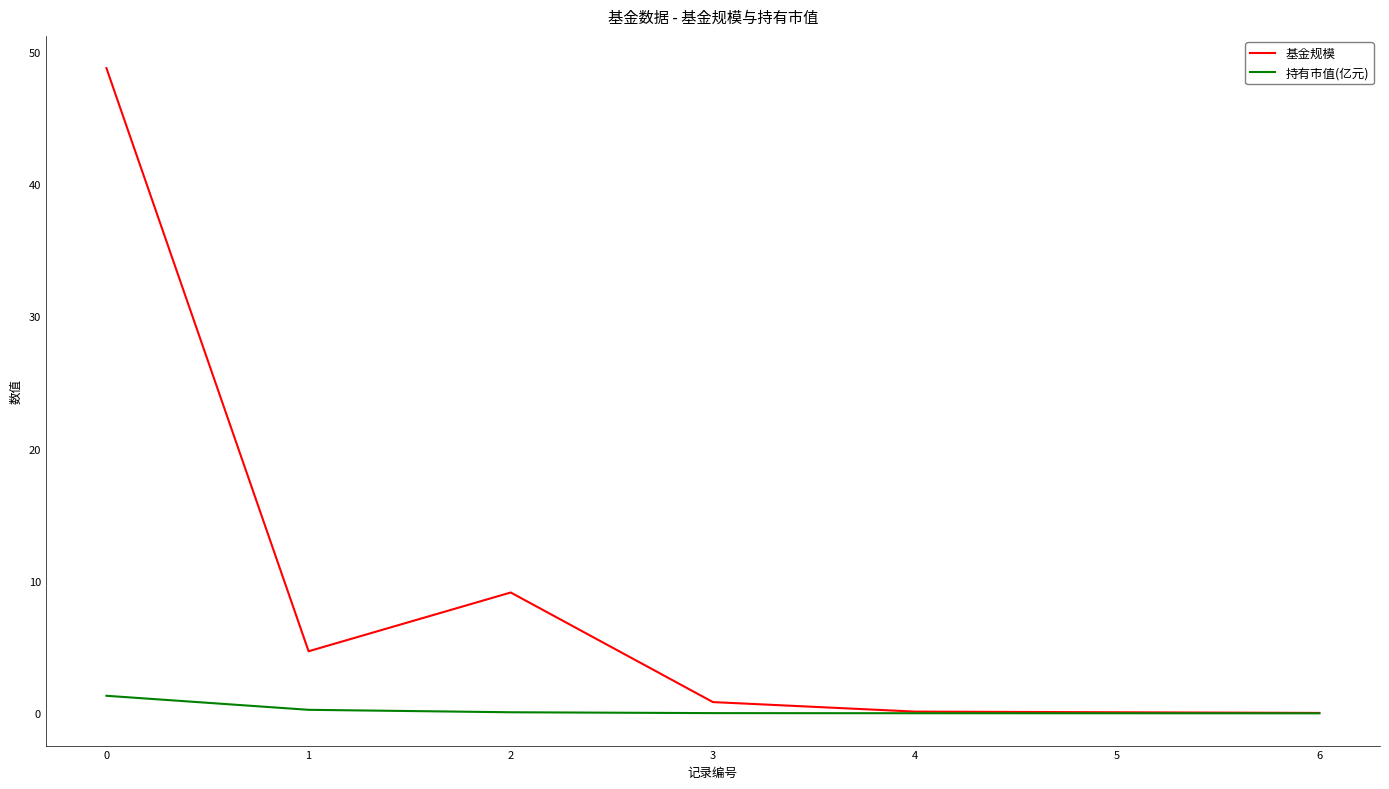

Rank the series by their average value, from lowest to highest.

持有市值(亿元), 基金规模